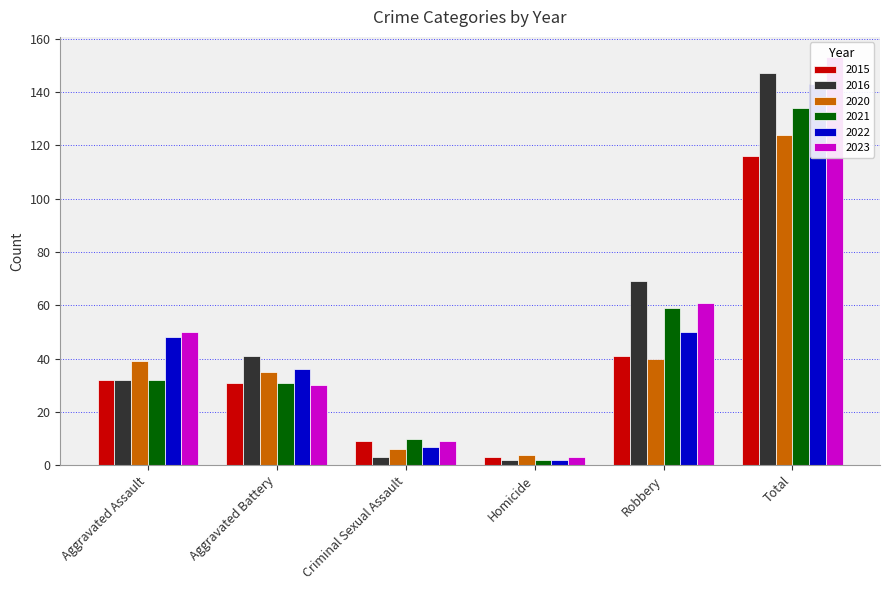

What is the label of the 2nd bar from the left?

Aggravated Battery